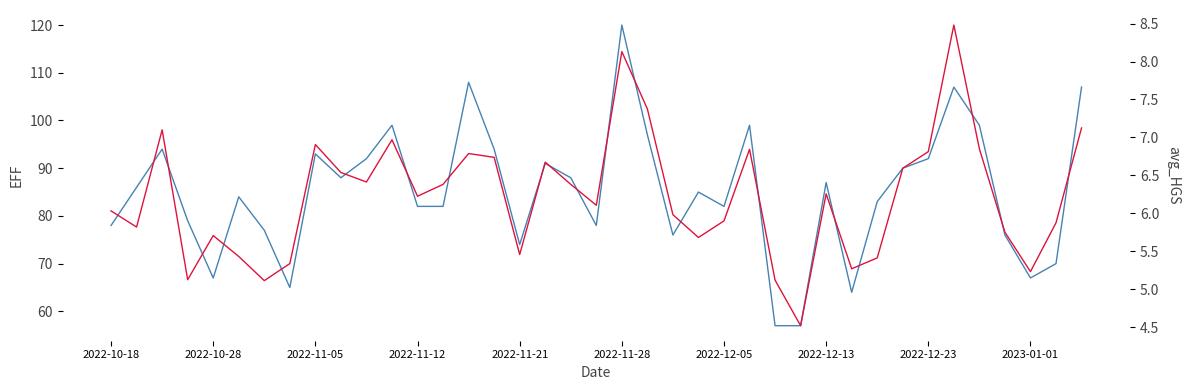

At how many categories does at least one series exceed 20?

39